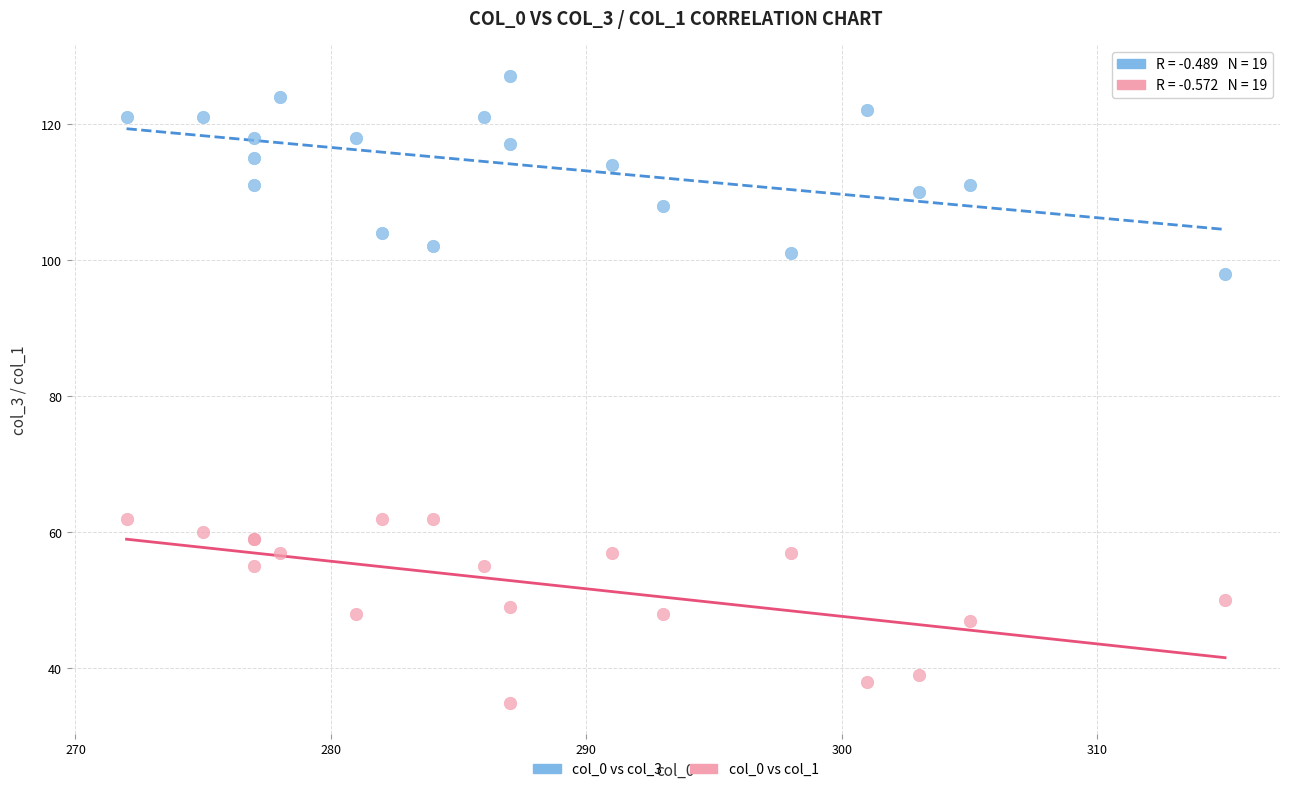

Which series reaches the minimum Y coordinate?

col_0 vs col_1